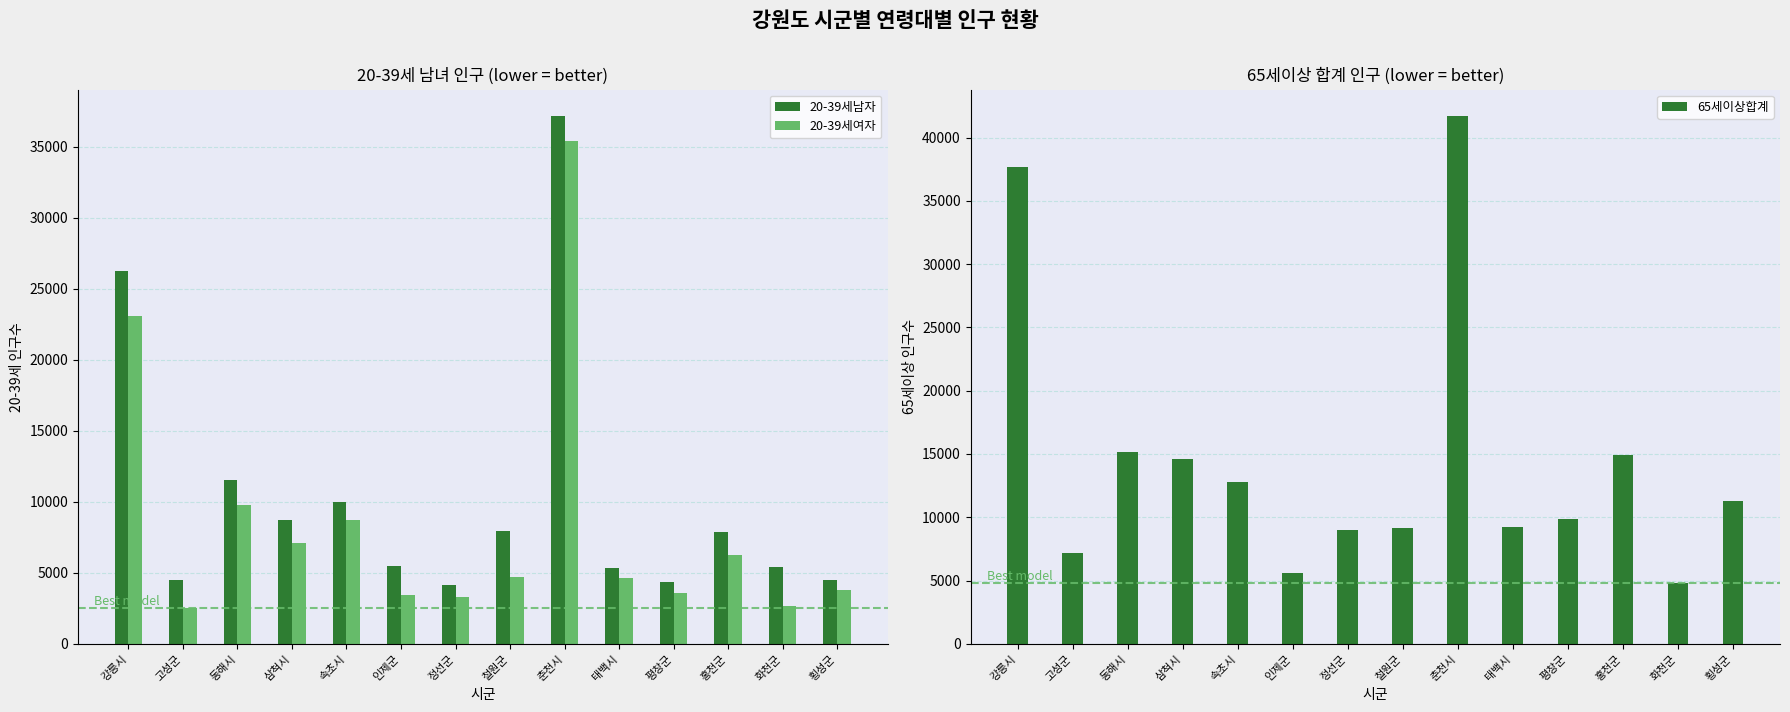

What is the value of the 20-39세여자 bar at the 12th from the left?

6258